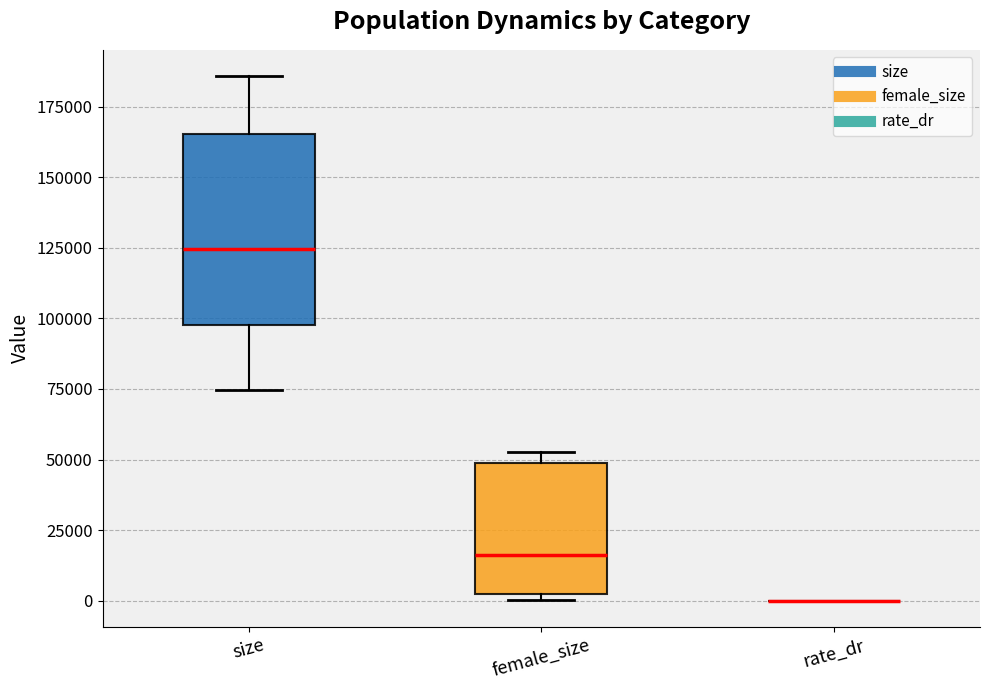

Where is the upper edge of the box for female_size on the y-axis? The values are not printed on the chart, so give them approximately, as read against the axis.

50000